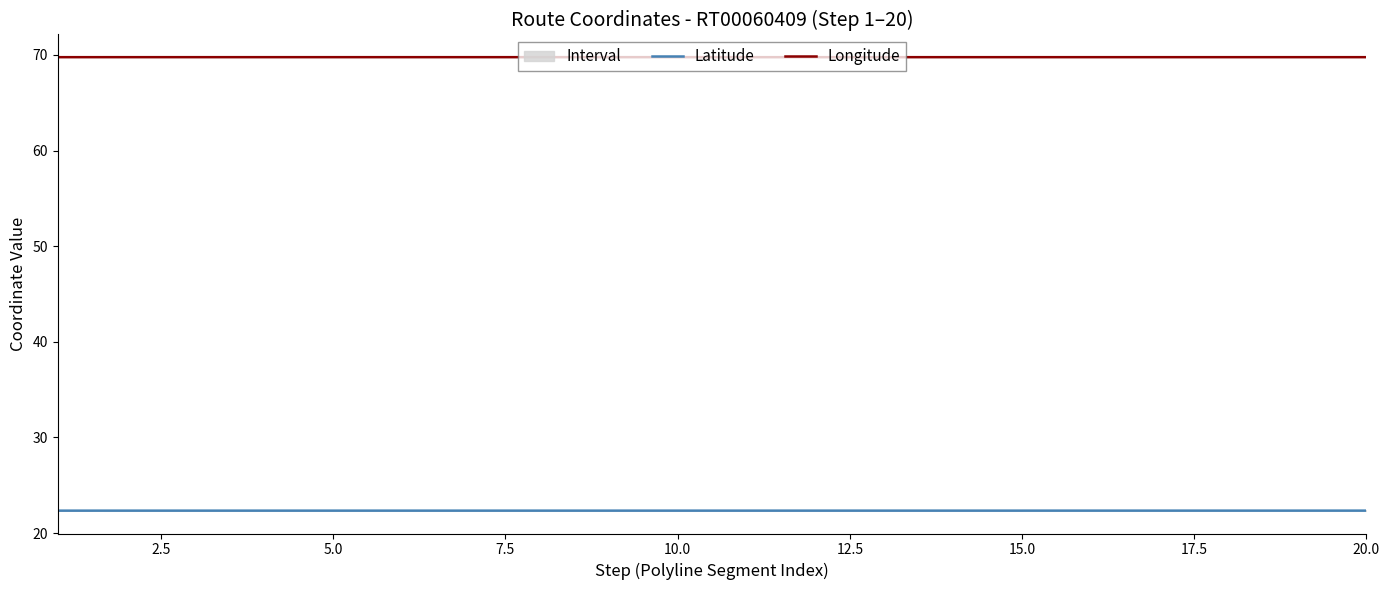

The Longitude series shows 14.6 at 15.0. True or false?

False